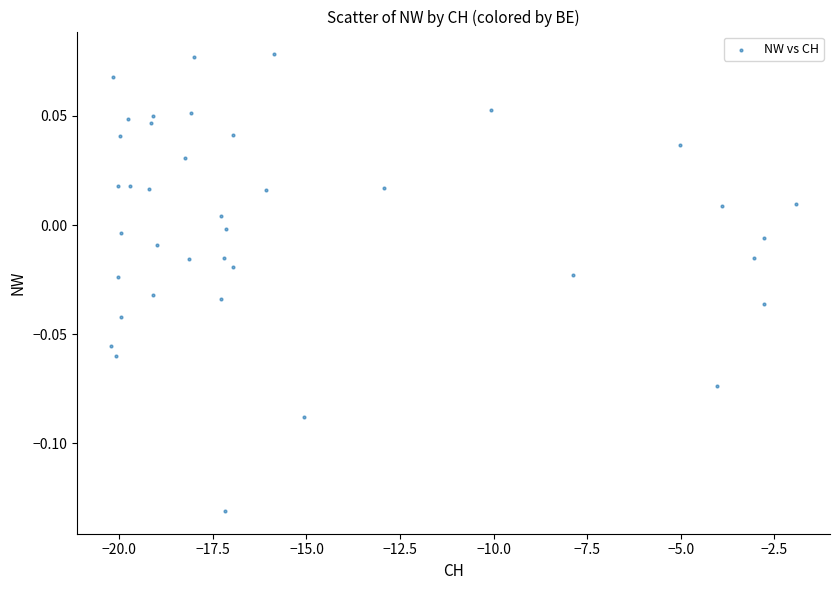

What is the range of X values (max minus min)?

18.3